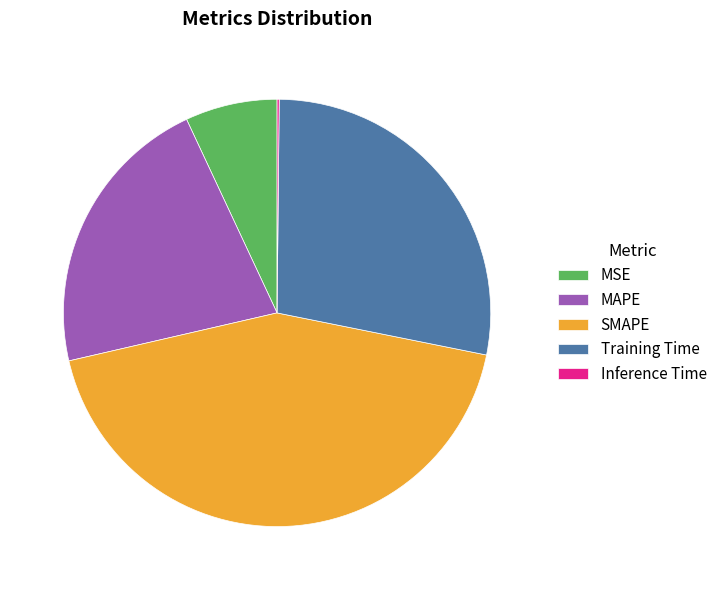

Which has a higher value, MSE or SMAPE?

SMAPE